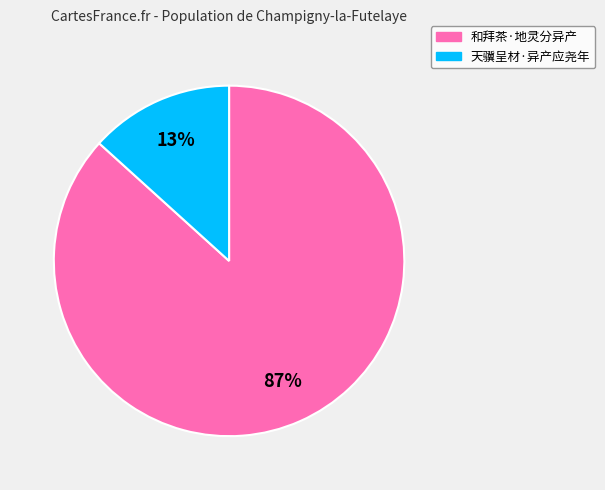

To the nearest percent, what percentage of the pie is 和拜茶·地灵分异产?

87%